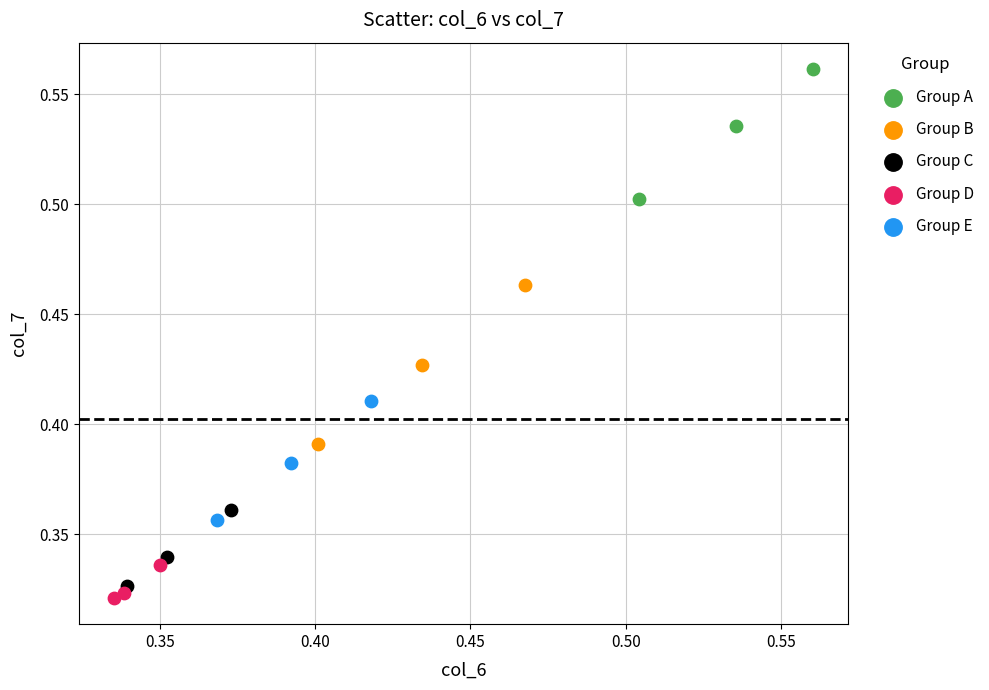

Which series contains the highest Y value?

Group A